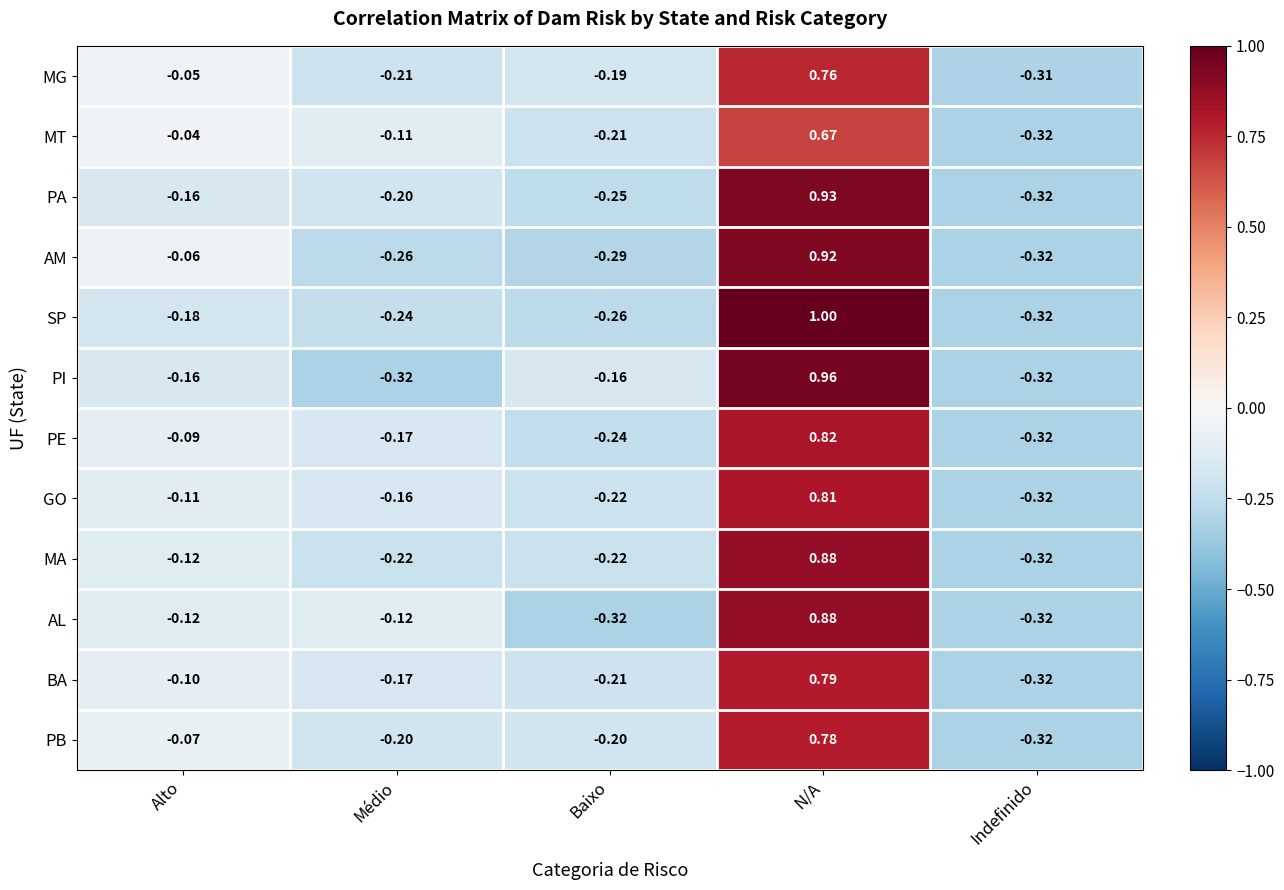

Which category has the highest value in the SP series?

N/A